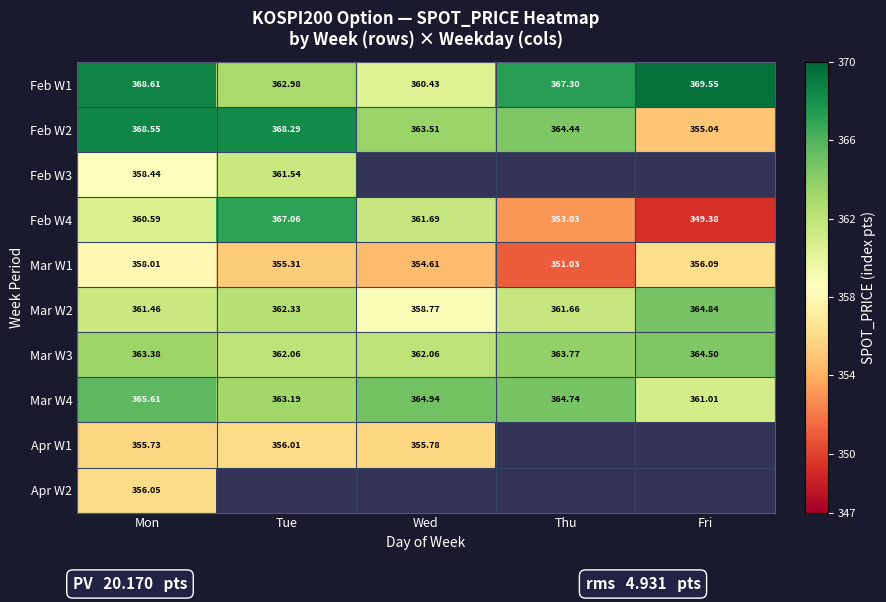

Where does the Mar W2 series first go above 361?

Mon